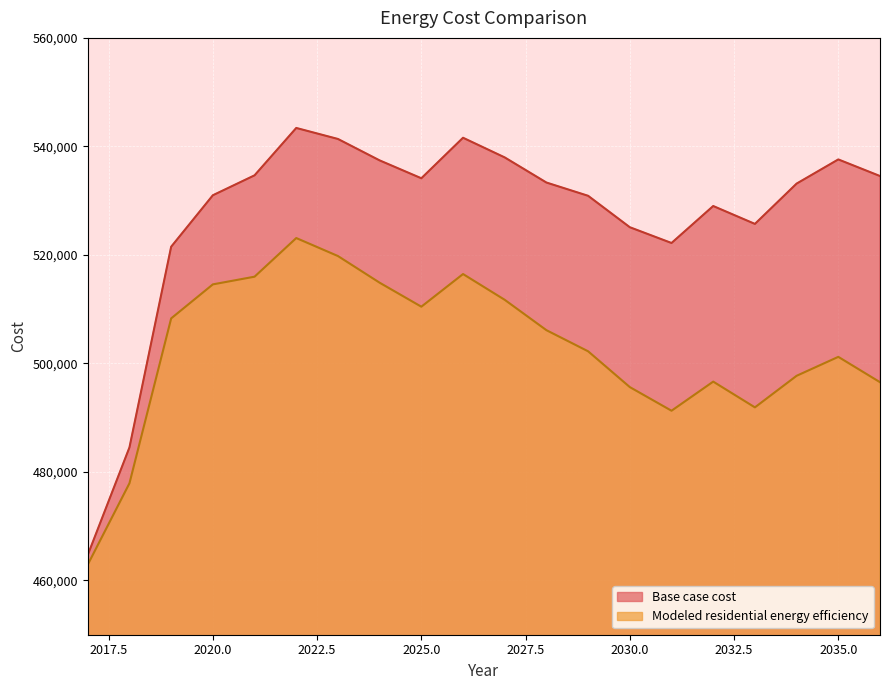

At which category does Modeled residential energy efficiency reach its first local peak?

2022